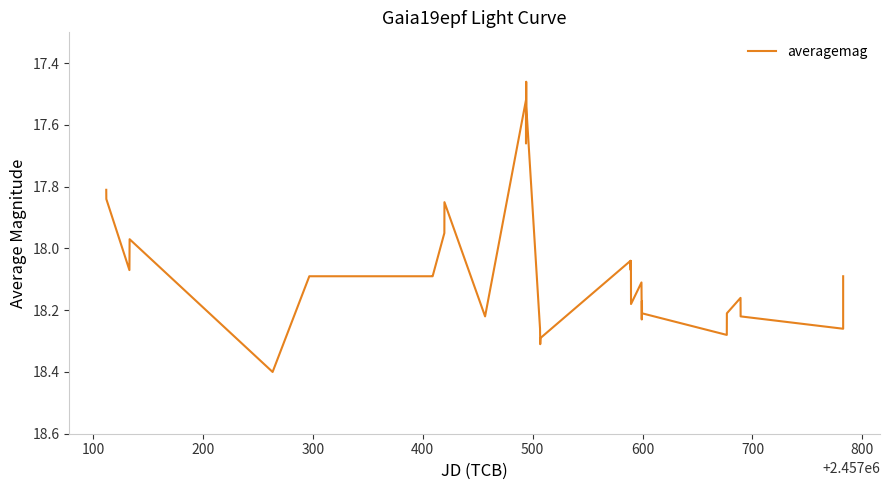

What is the greatest value displayed?

18.4